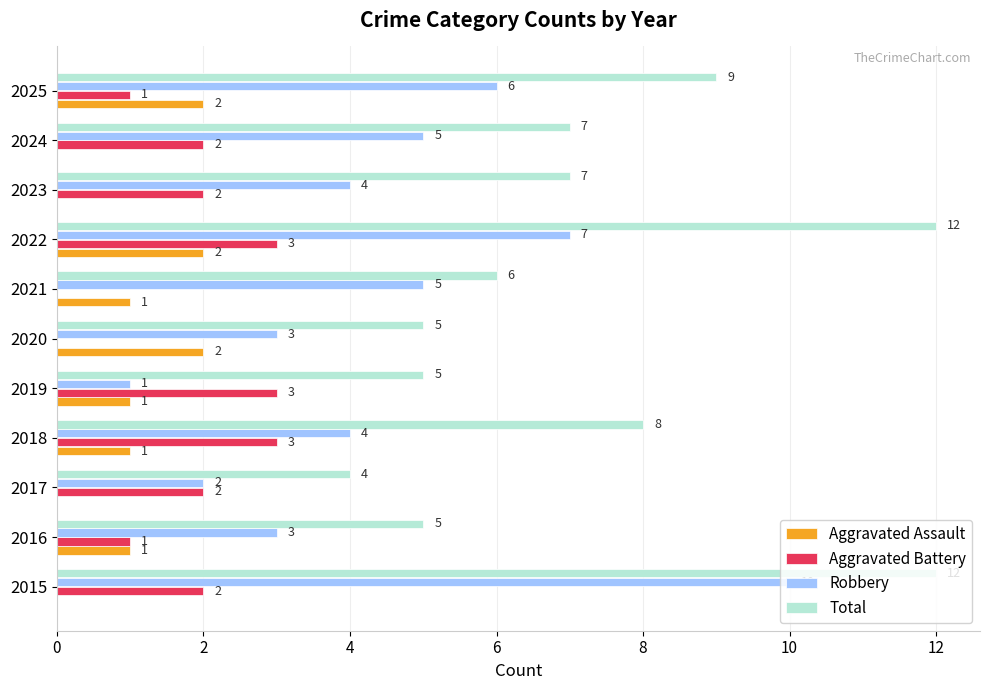

Between 2019 and 2025, which series saw the biggest shift?

Robbery